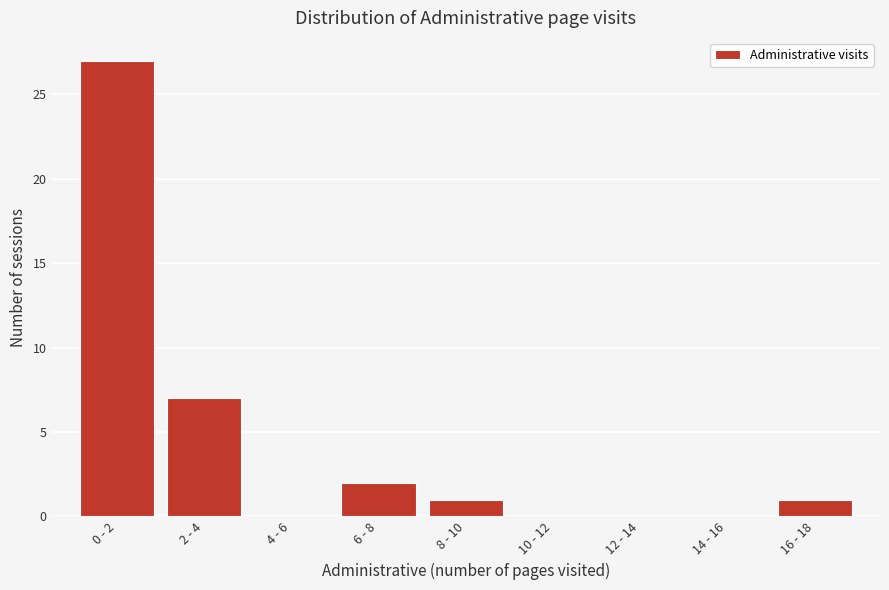

Reading right to left, extract all data points from this chart.

16 - 18=1	14 - 16=0	12 - 14=0	10 - 12=0	8 - 10=1	6 - 8=2	4 - 6=0	2 - 4=7	0 - 2=27